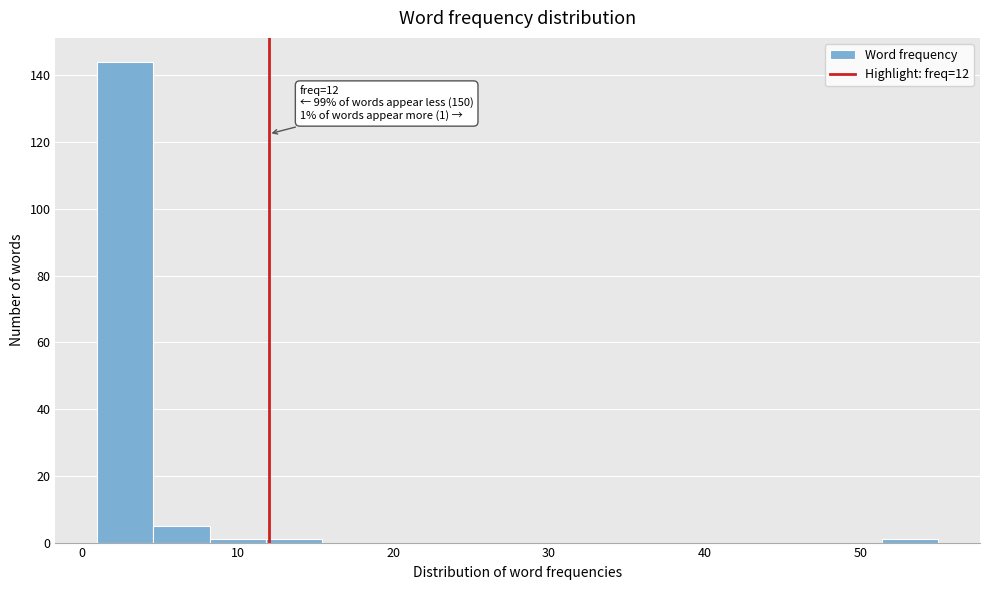

Around what value on the x-axis is the tallest bar? Give the approximate position of its centre, as read against the axis.

3